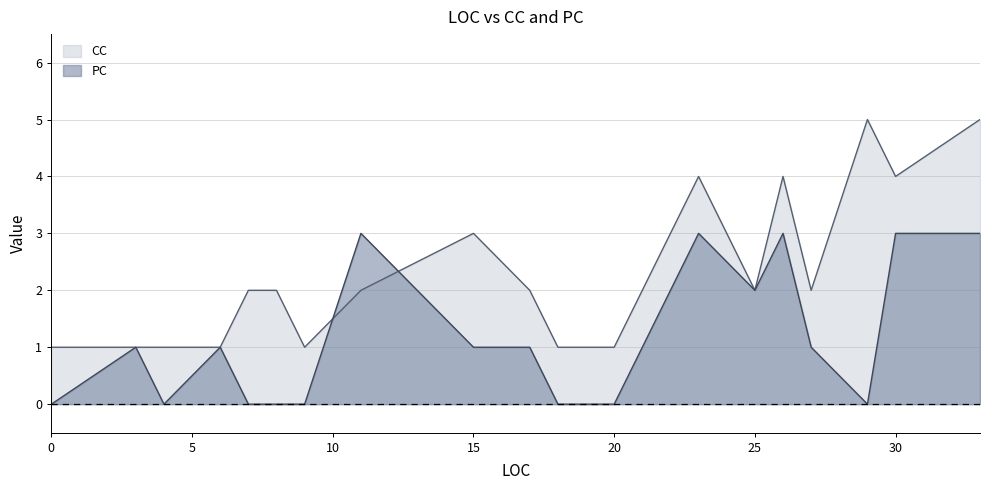

What is the difference between the maximum and minimum values in the CC series?

4